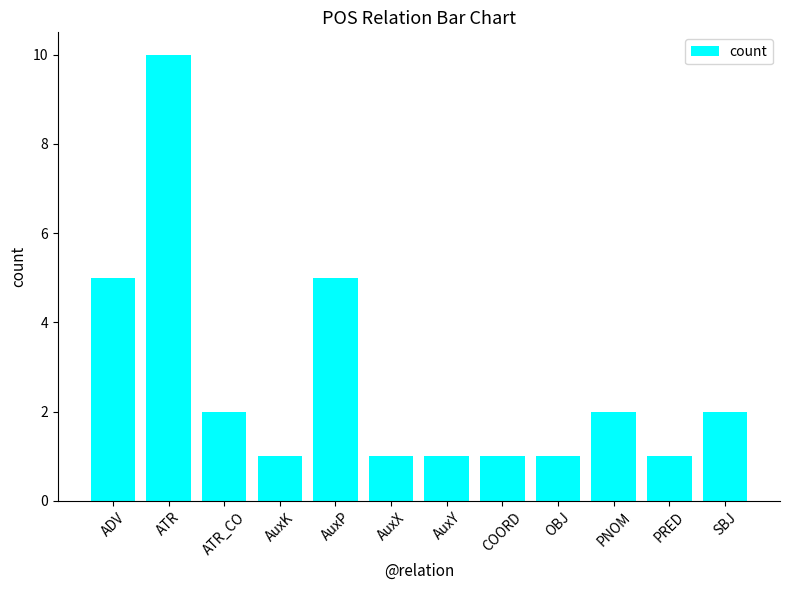

Which category has the highest value across all series?

ATR